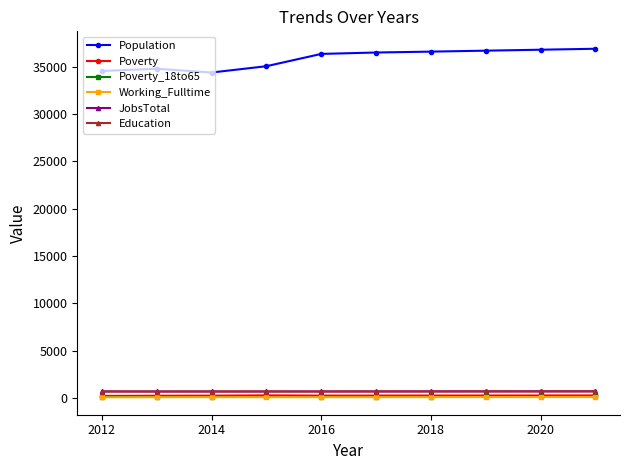

True or false: Poverty_18to65 and Education cross at least once.

False